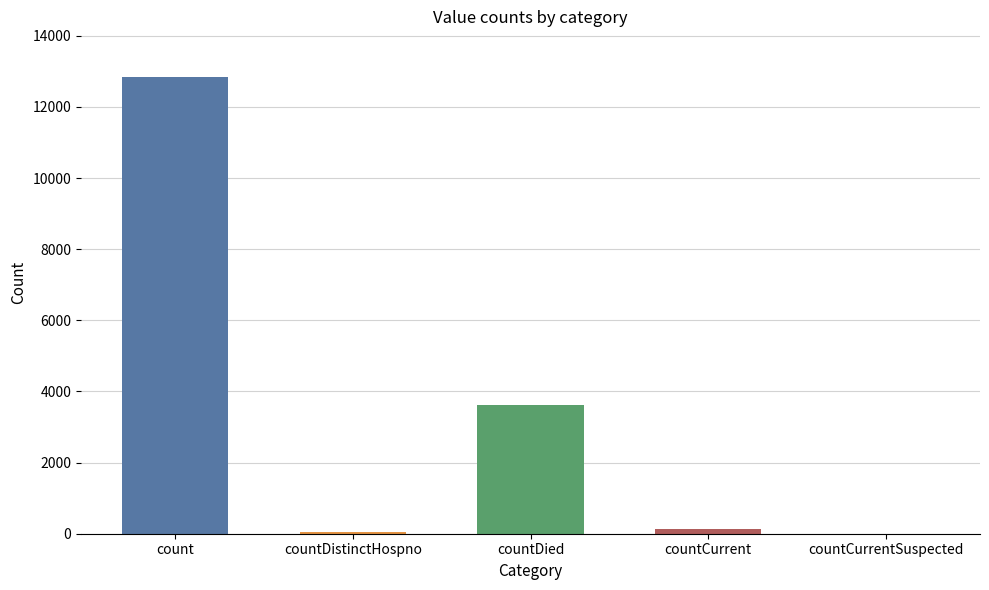

Where is the data nearest to the value 6421?

countDied